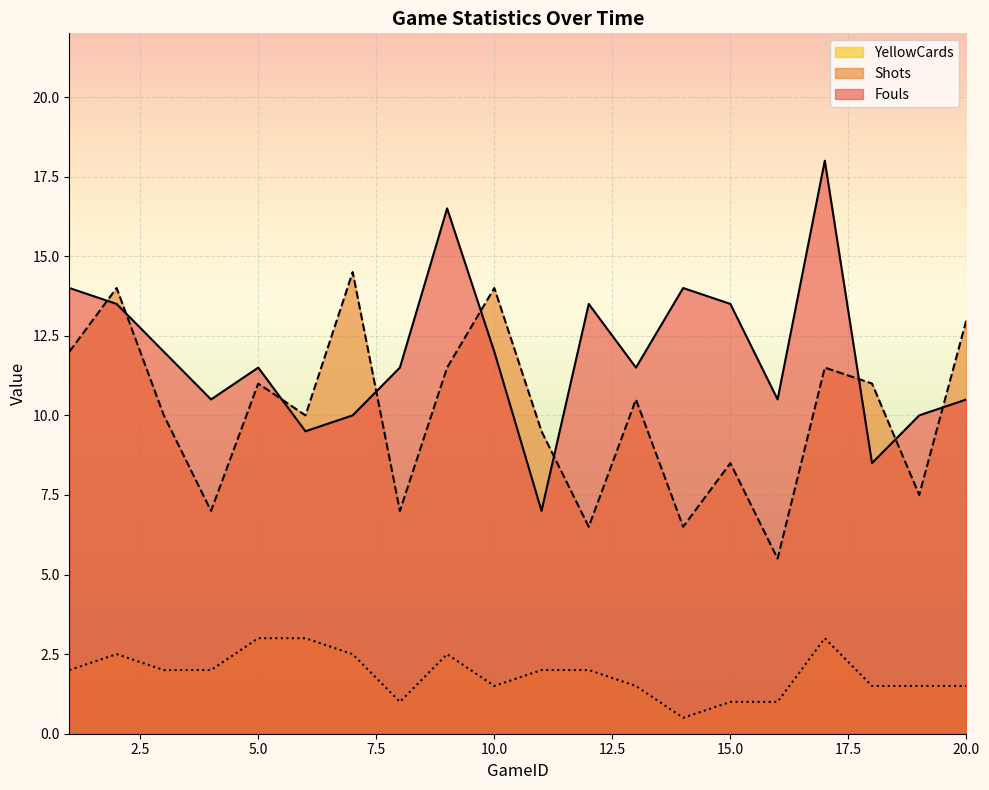

Rank the series by their maximum value, from lowest to highest.

YellowCards, Shots, Fouls